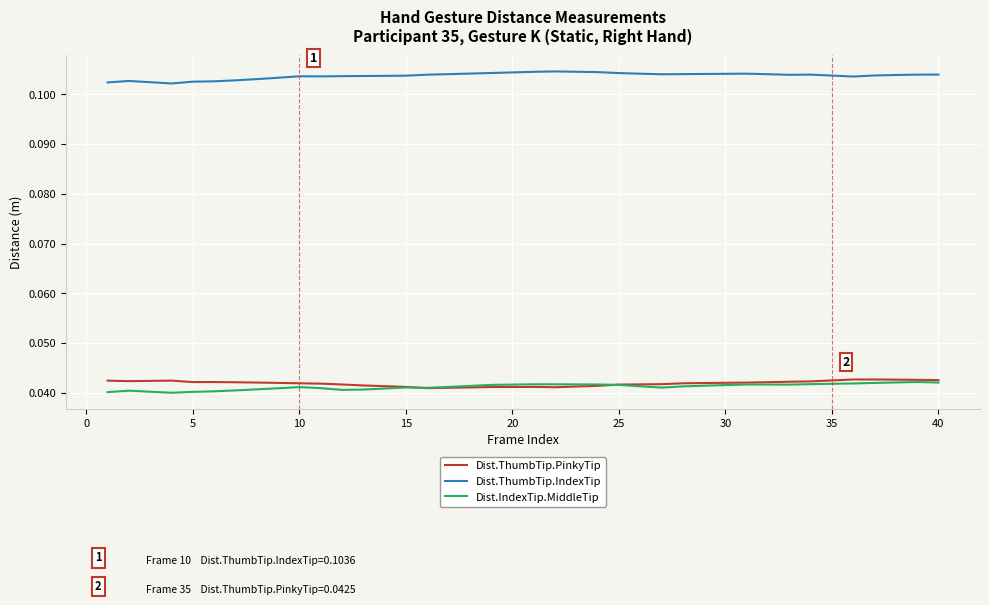

True or false: Dist.ThumbTip.IndexTip and Dist.IndexTip.MiddleTip cross at least once.

False